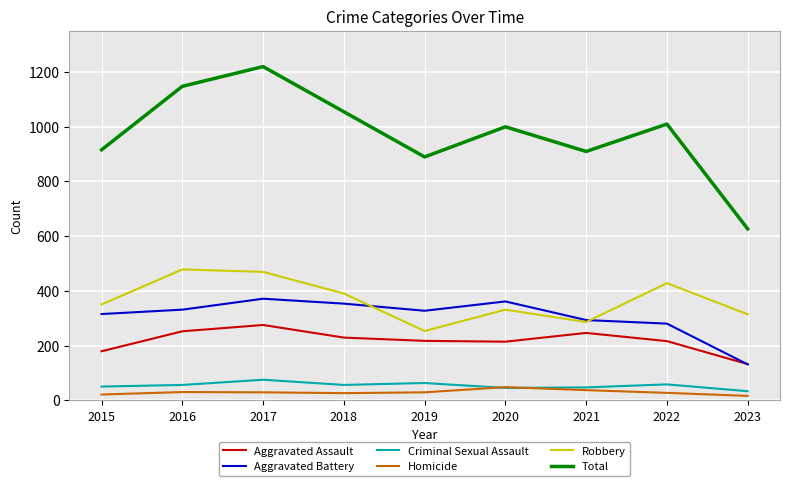

Is the value of Robbery at 2015 greater than the value of Total at 2018?

No